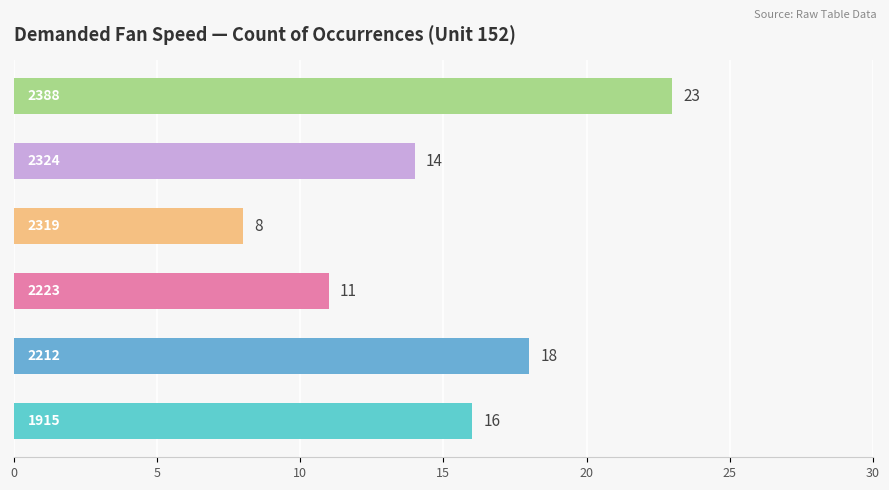

How many values are below 16?

3